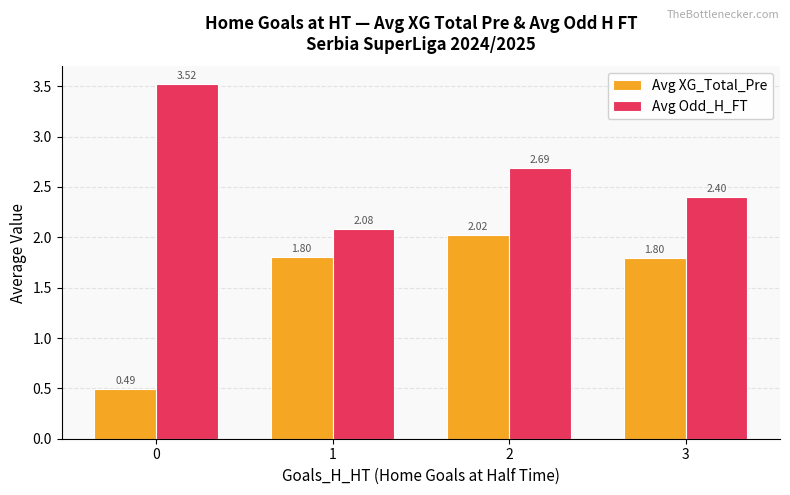

Which series has the largest total across all categories?

Avg Odd_H_FT